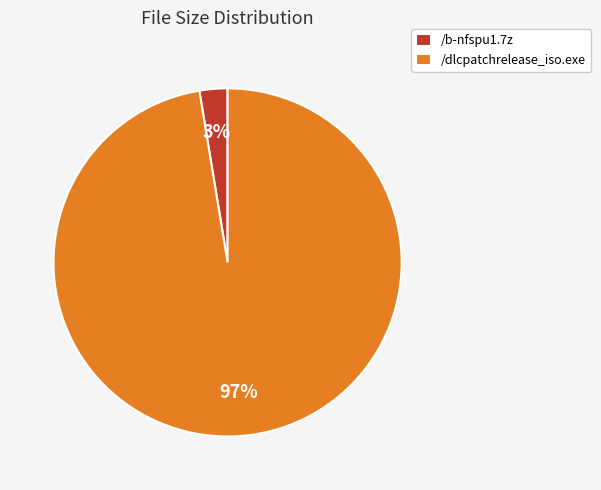

Which category has the smallest portion of the pie?

/b-nfspu1.7z